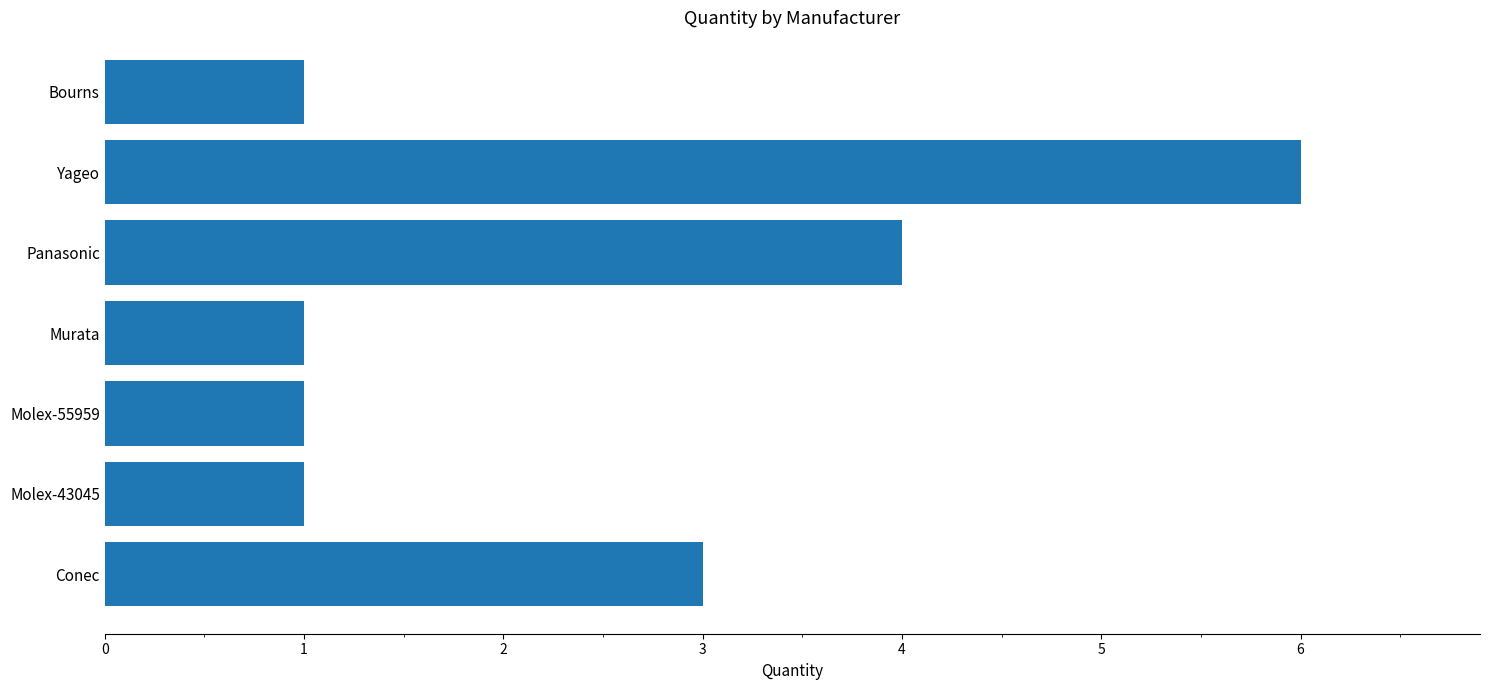

Is it true that the value at Murata is 1?

True